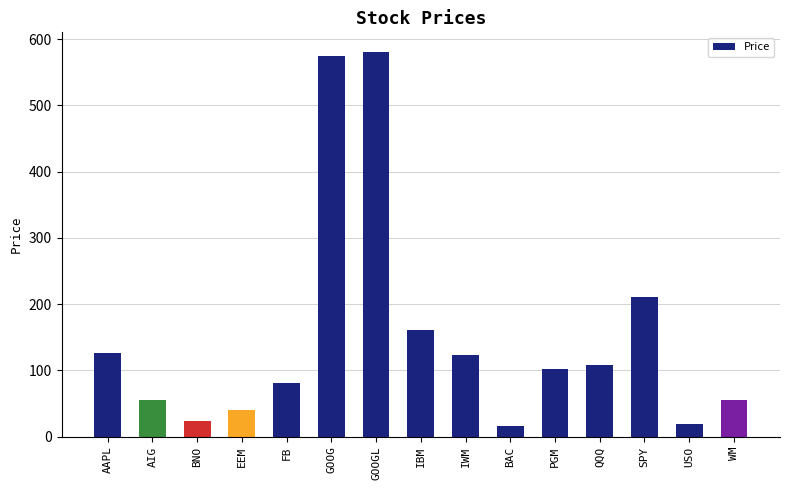

What is the sum of the values at WM and BNO?

77.2